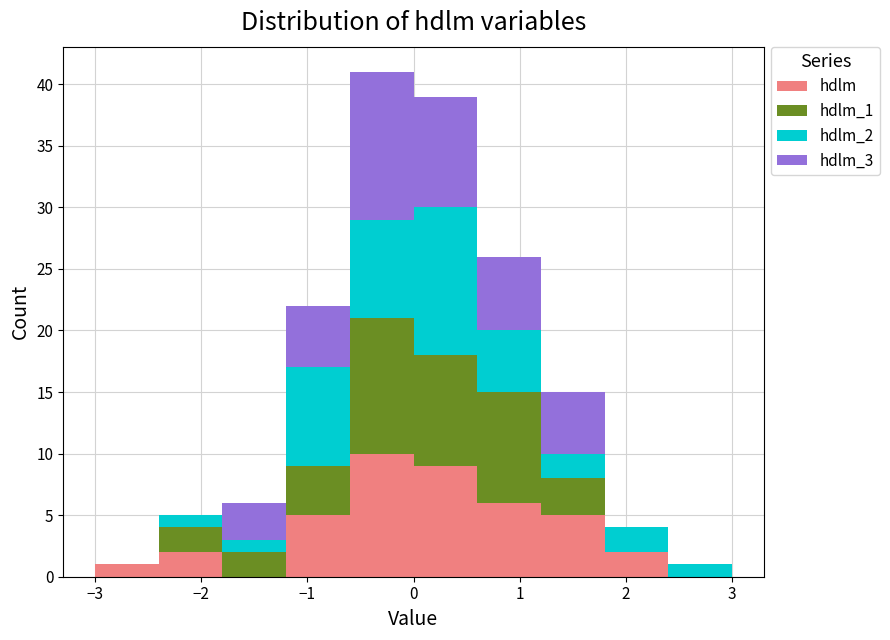

Reading left to right, transcribe this chart: for each stacked bar, give the range it covers on the x-axis and its total height. The values are not printed on the chart, so give them approximately, as read against the axis.

-3.0 to -2.4: 1
-2.4 to -1.8: 5
-1.8 to -1.2: 6
-1.2 to -0.6: 22
-0.6 to 0.0: 41
0.0 to 0.6: 39
0.6 to 1.2: 26
1.2 to 1.8: 15
1.8 to 2.4: 4
2.4 to 3.0: 1